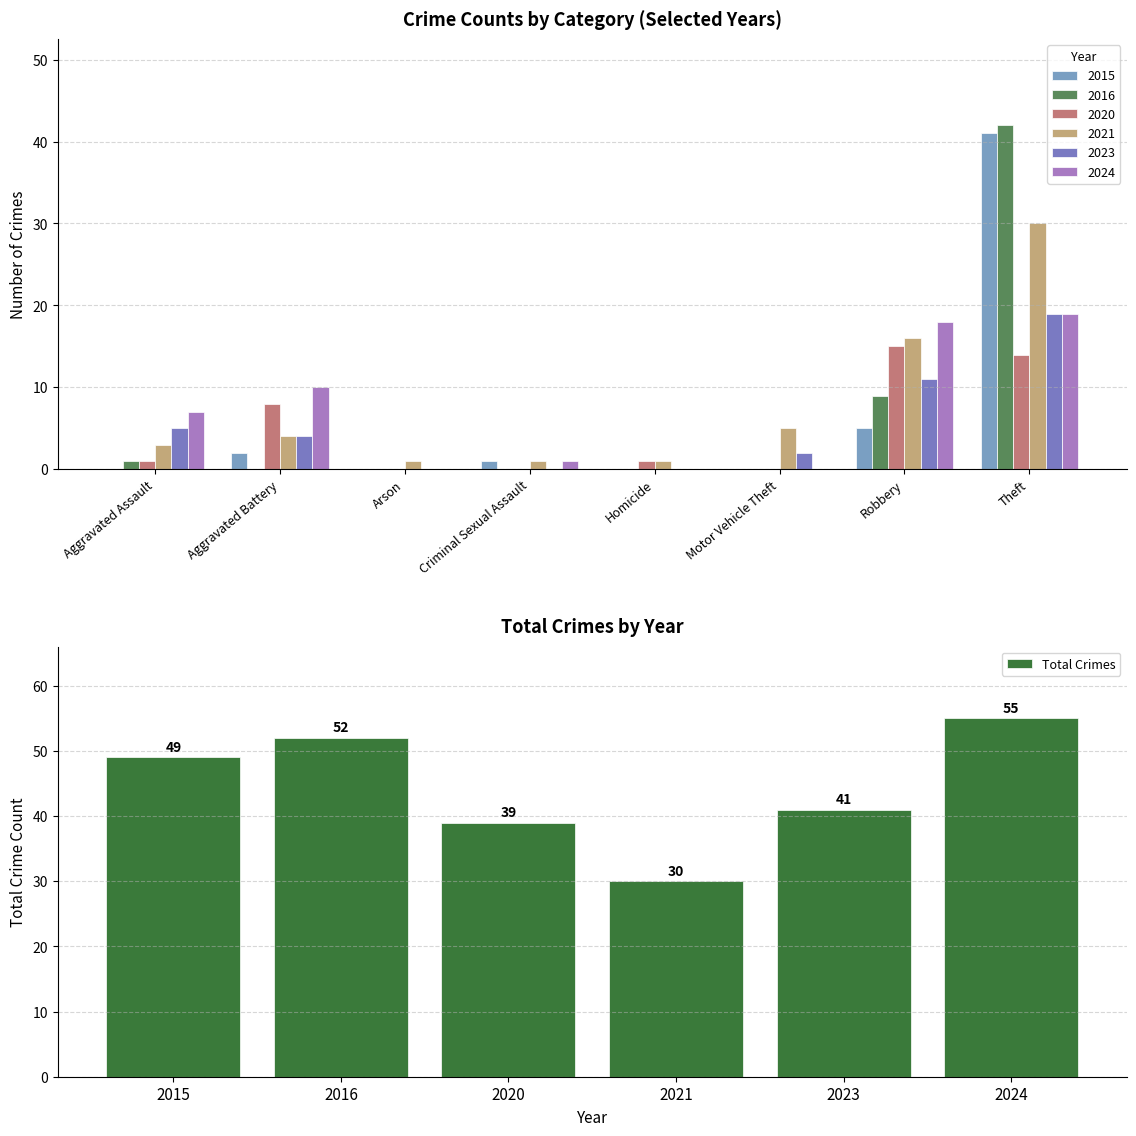

What is the sum of all values?

266